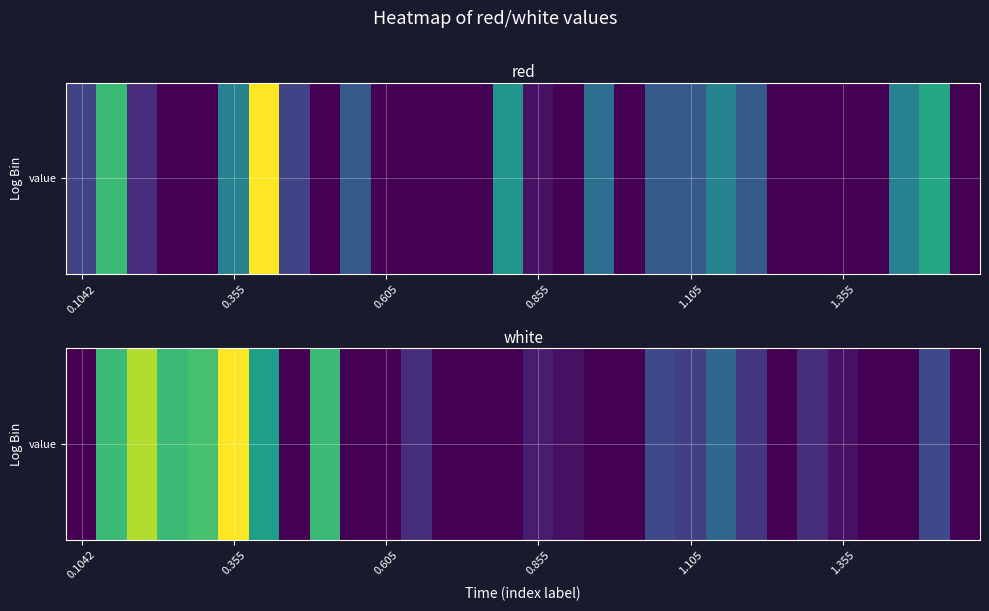

How many categories are shown in the chart?

30